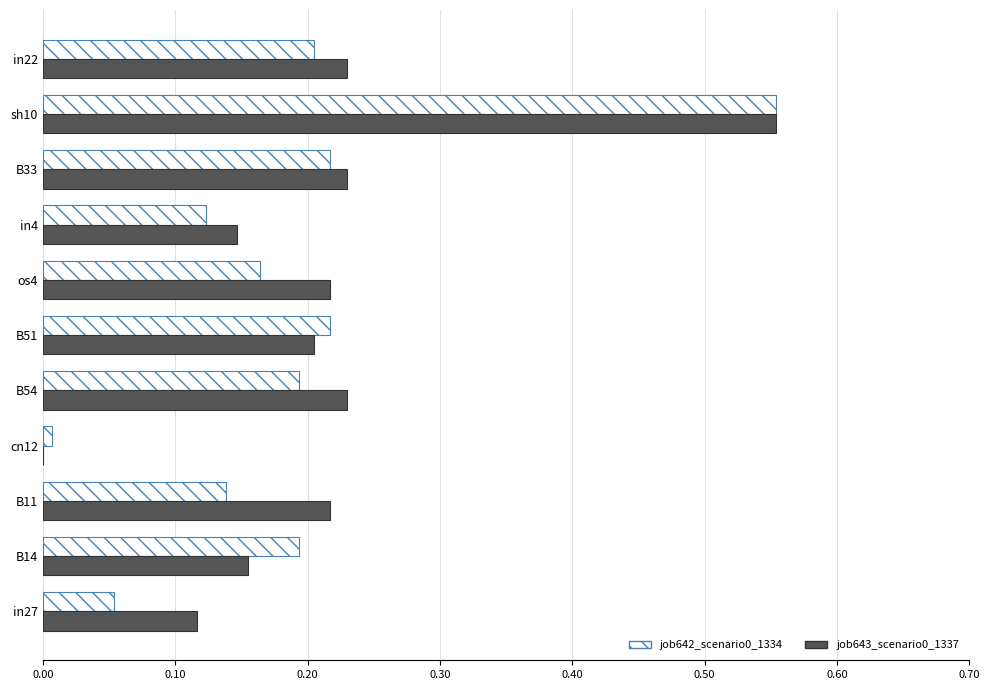

True or false: job642_scenario0_1334 has a value of 0.2 at in22.

True